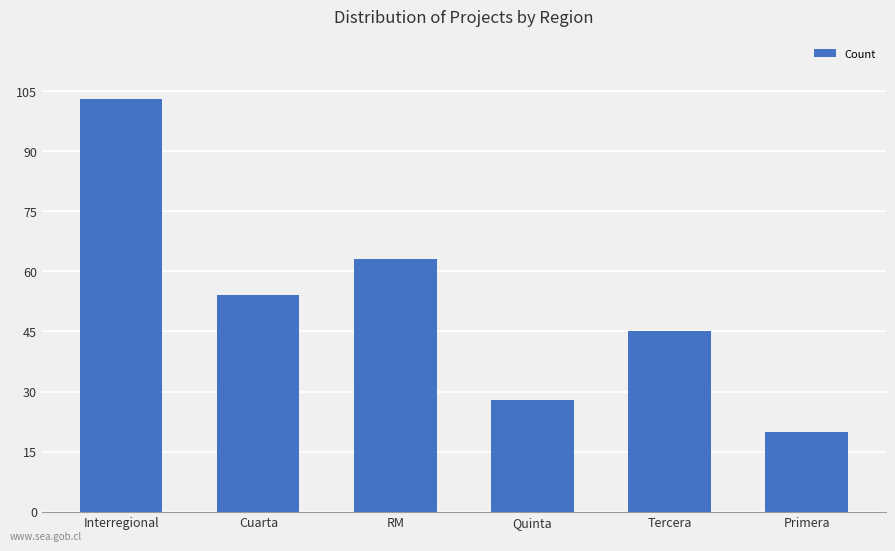

The value at Interregional is 103. True or false?

True